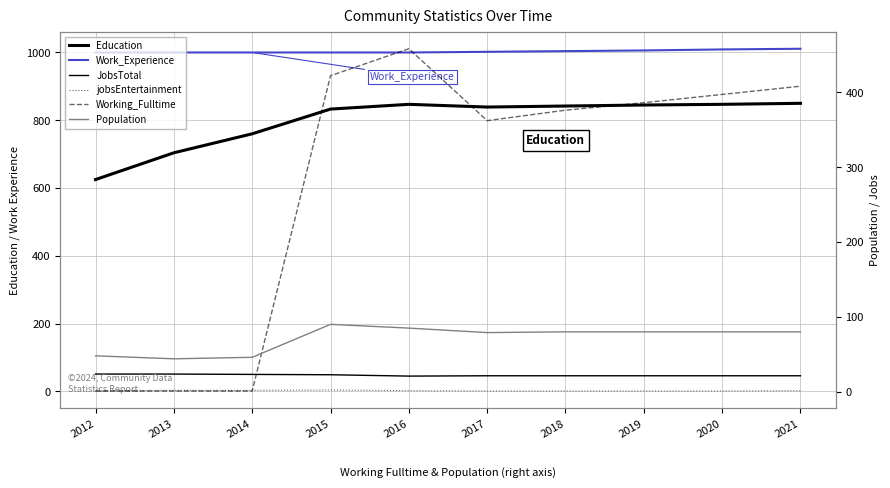

What is the sum of the Education values at 2017 and 2013?

1543